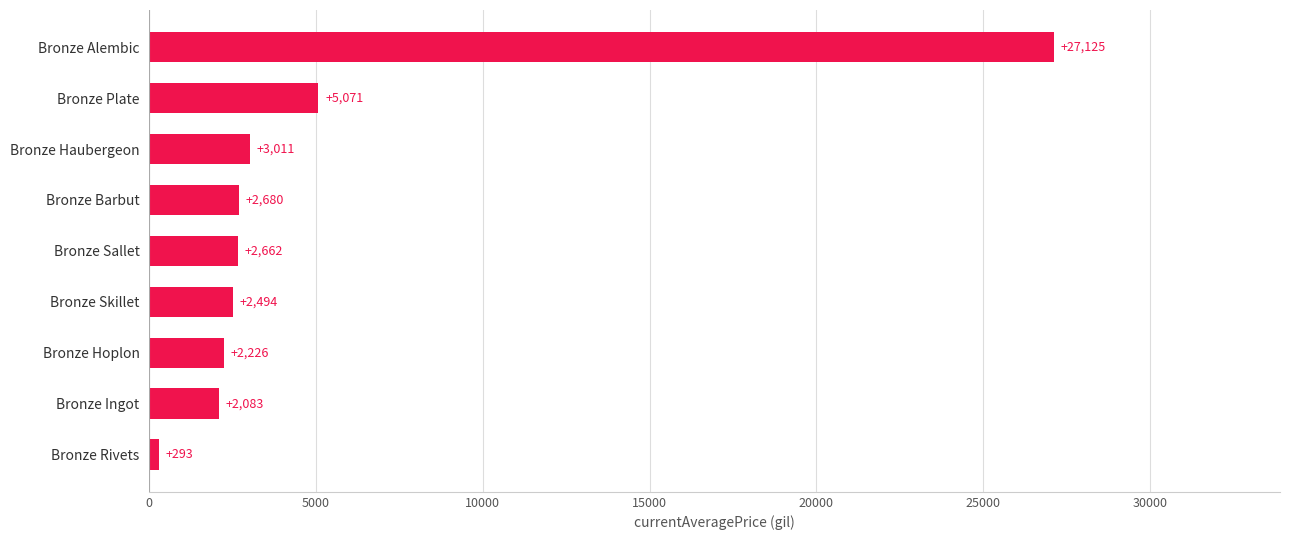

At which label is the value closest to 13709?

Bronze Plate